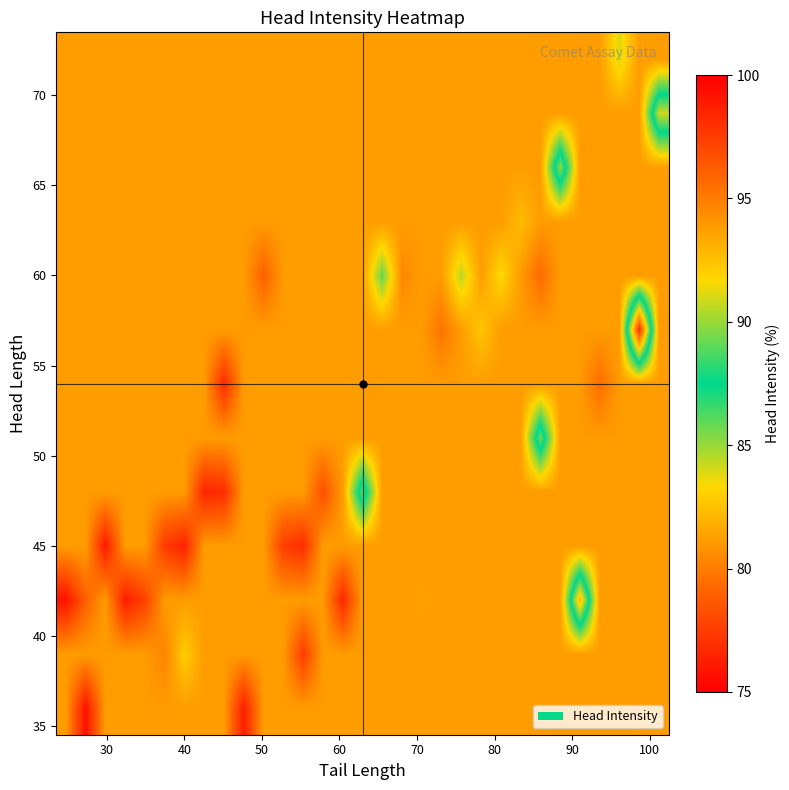

How many series are shown in this chart?

13